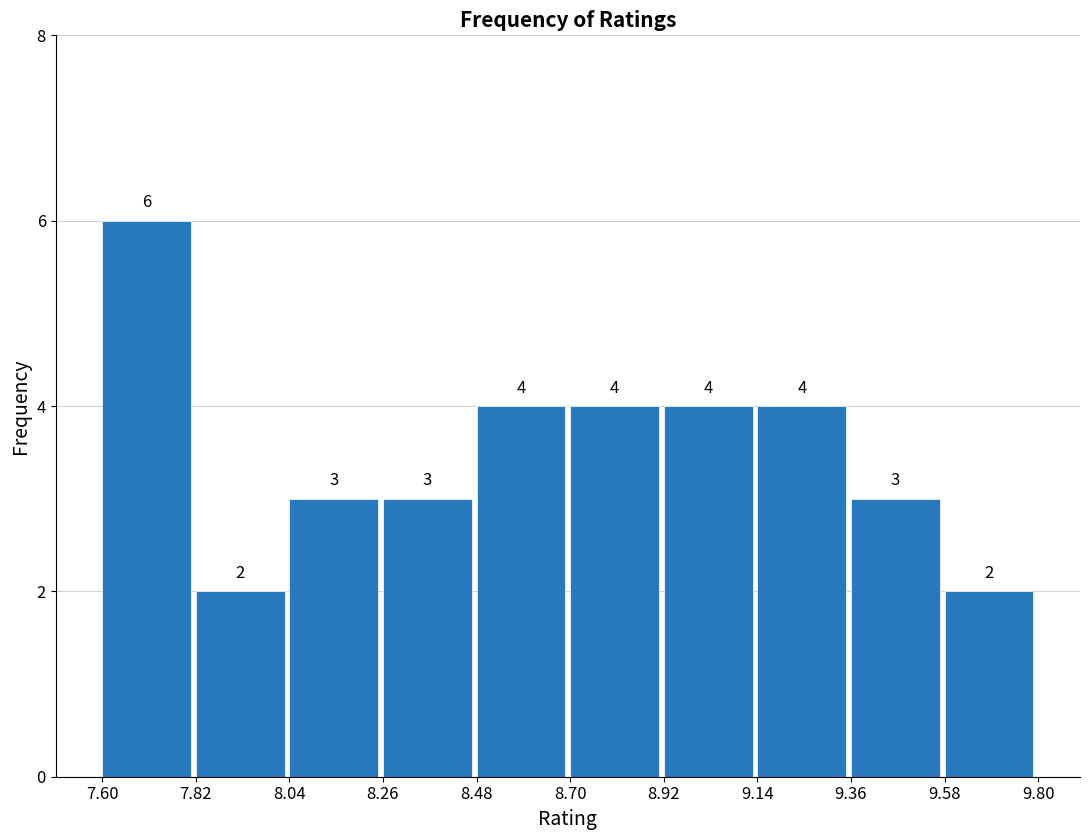

How tall is the bar that spans 8.70 to 8.92 on the x-axis?

4